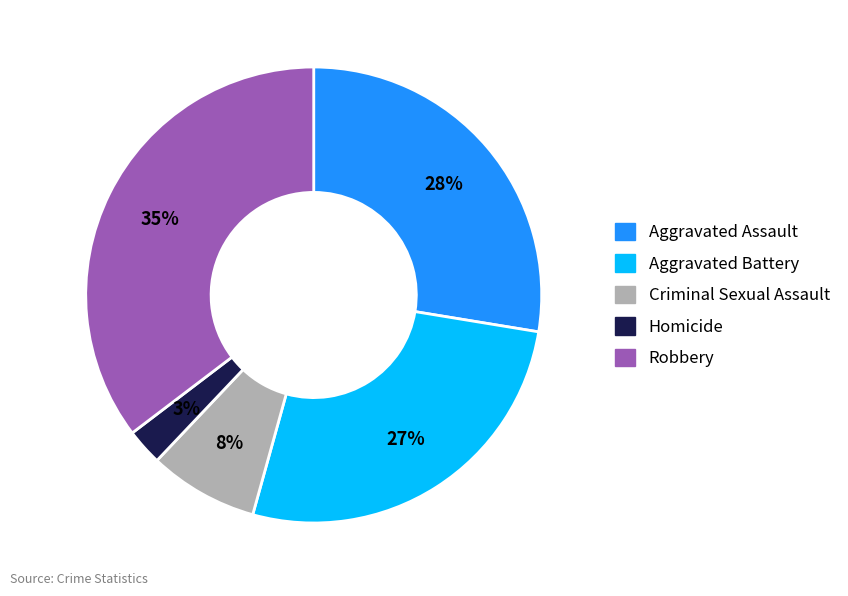

Does Robbery account for over 50% of the chart?

No